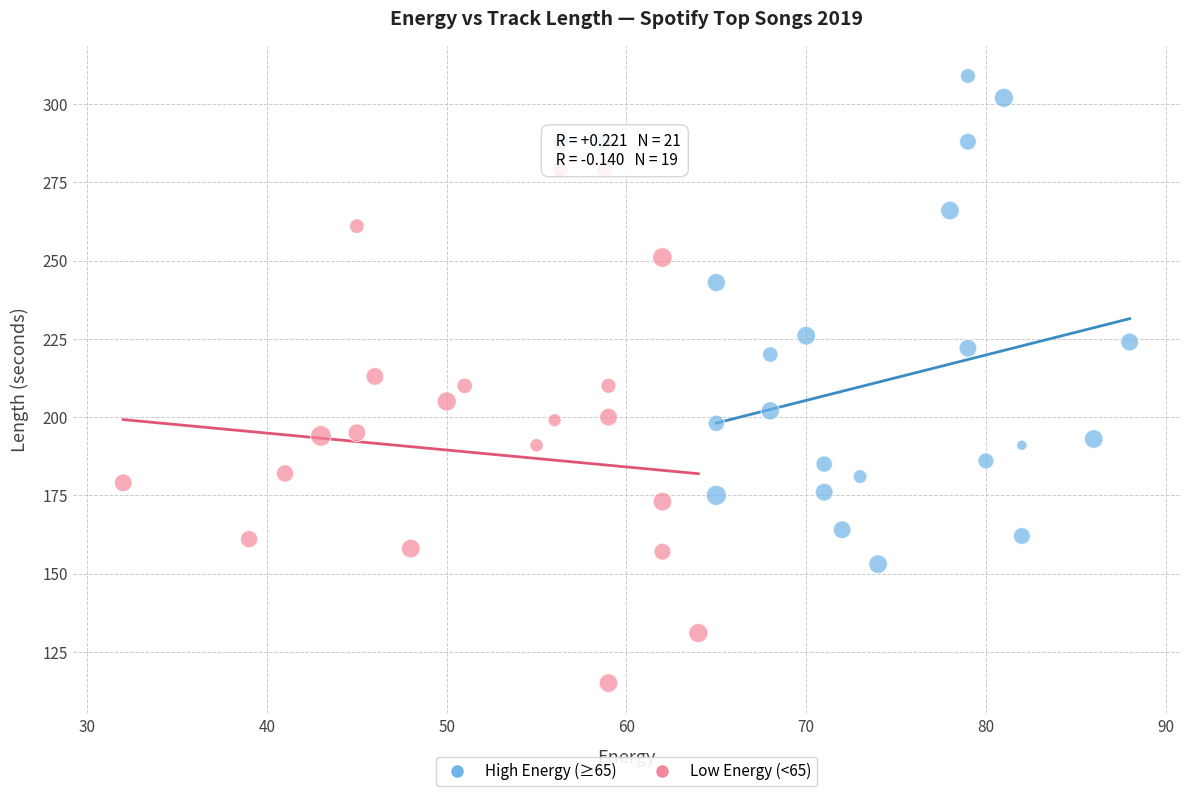

Which series reaches the maximum Y coordinate?

High Energy (≥65)